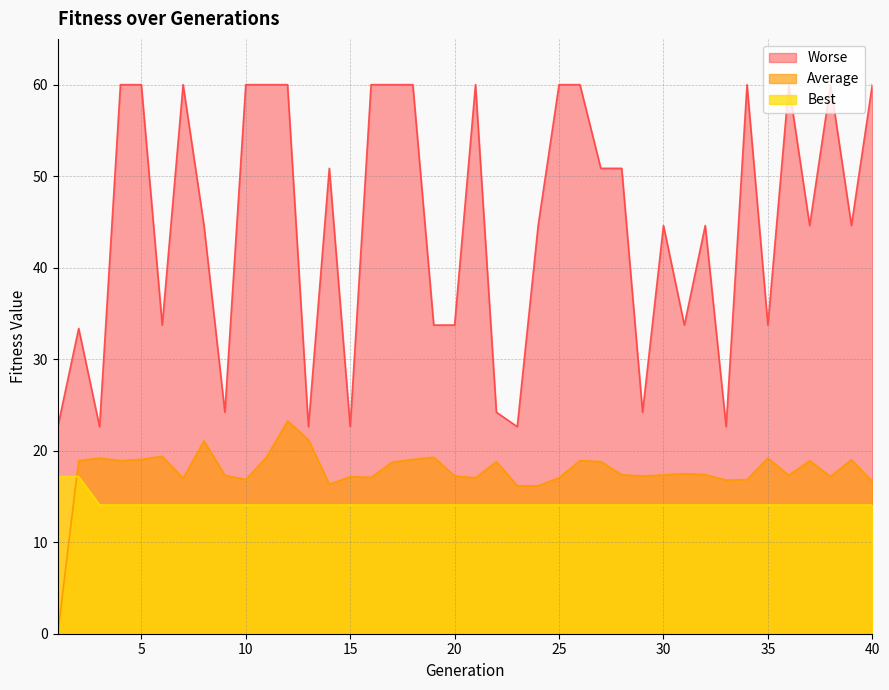

Which category has the lowest value in the Average series?

1